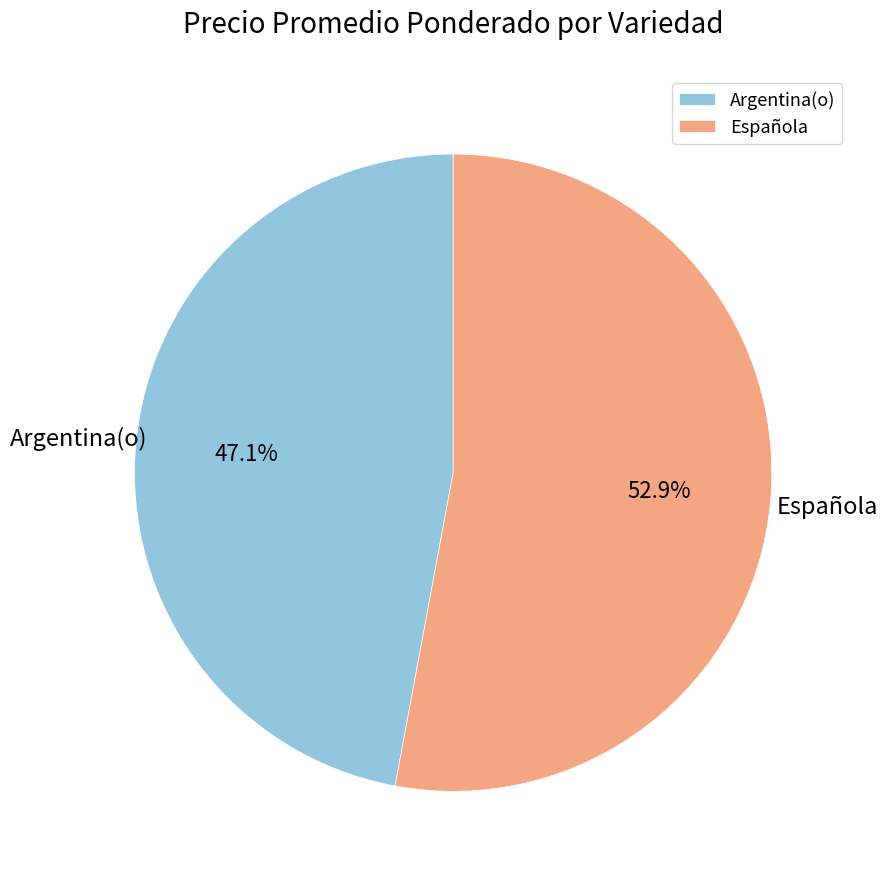

What is the smallest slice in the pie chart?

Argentina(o)